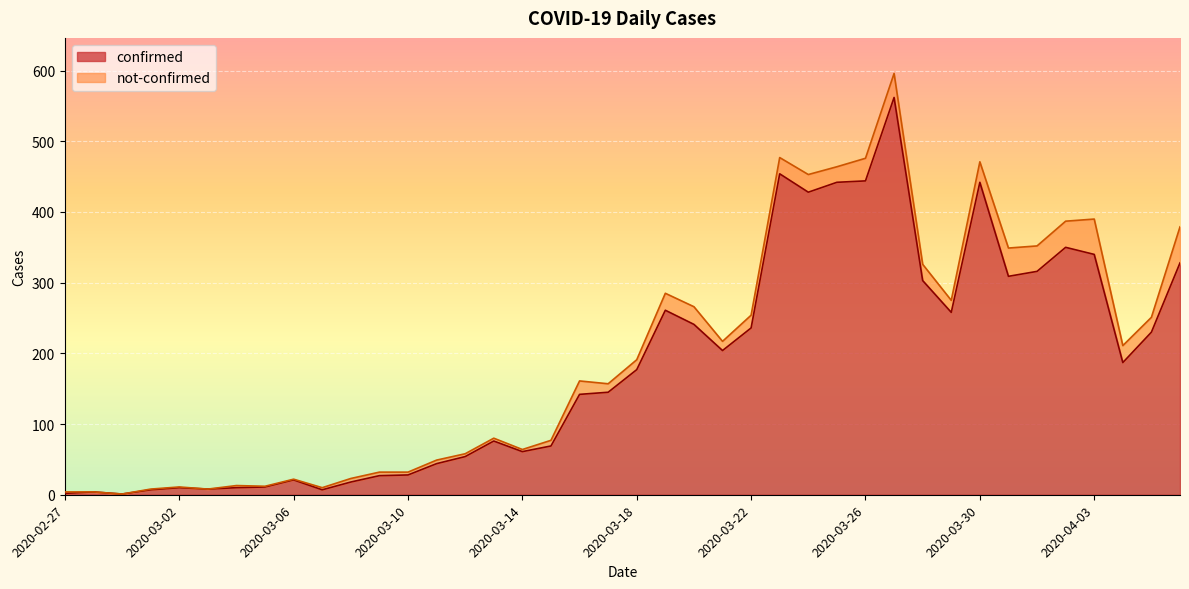

The chart shows a value of 6 at 2020-02-28. True or false?

False